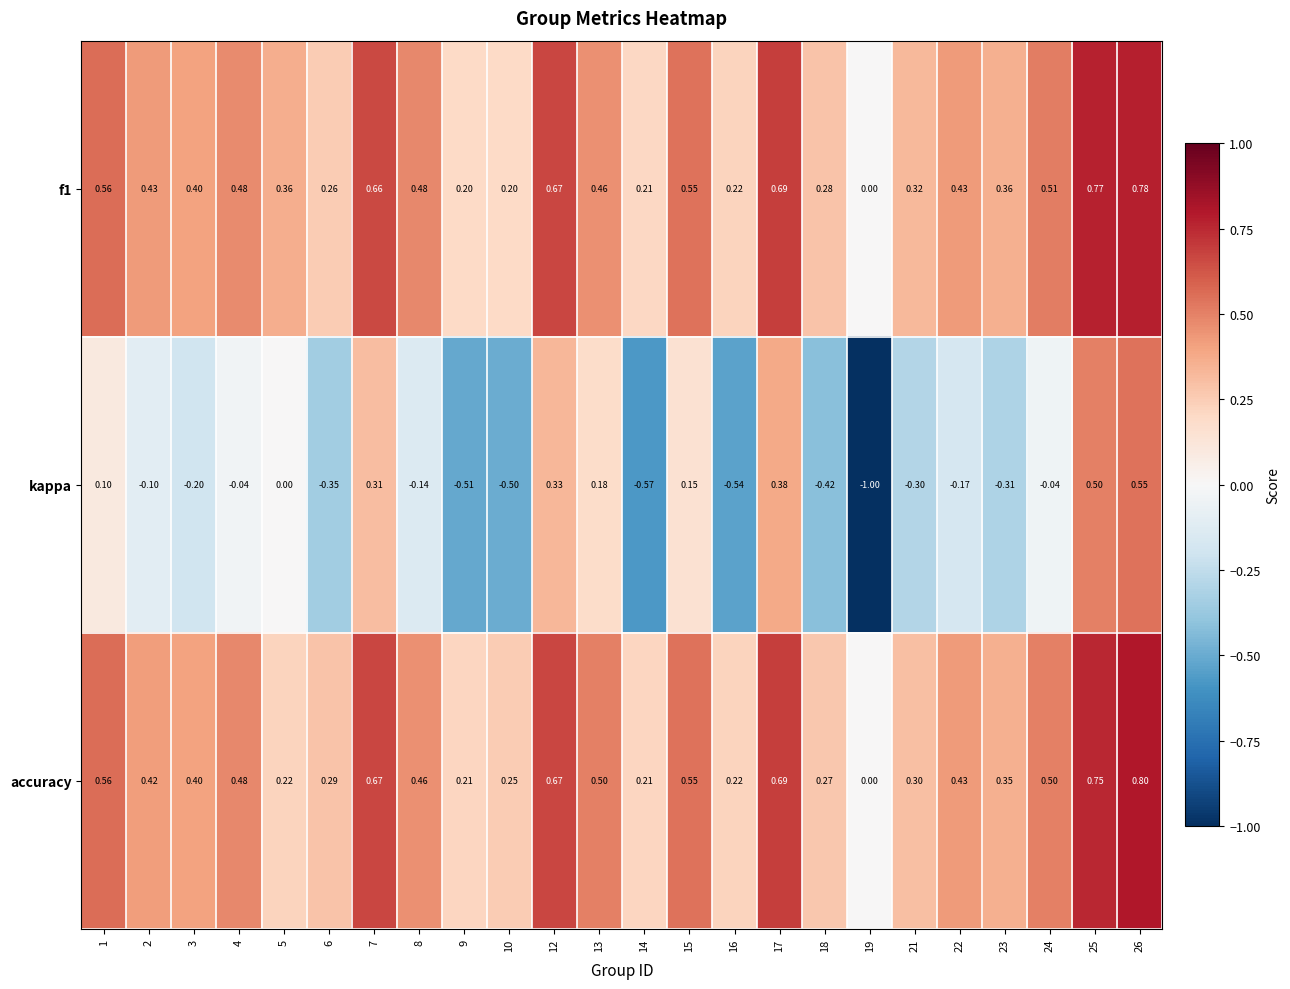

Which series has the widest spread of values?

kappa